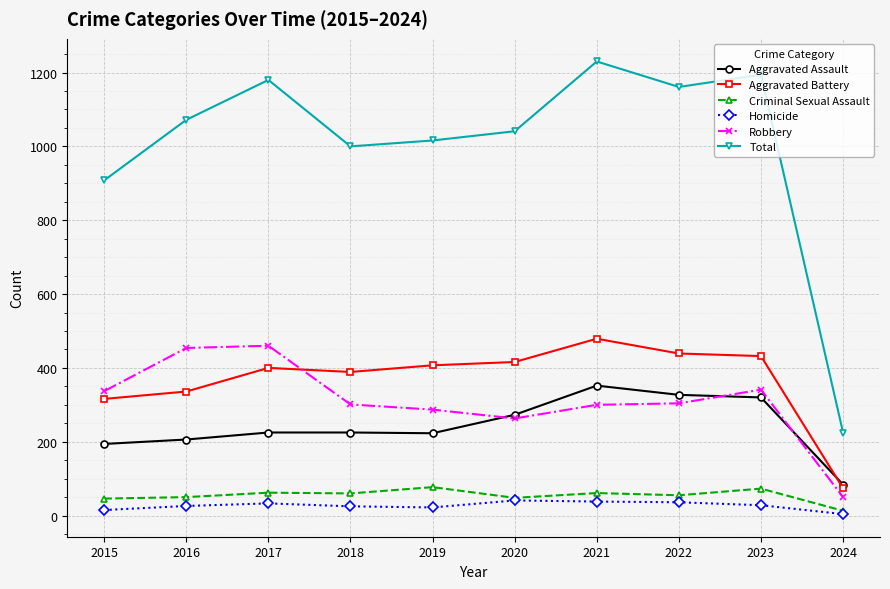

What is the maximum value shown in the chart?

1230